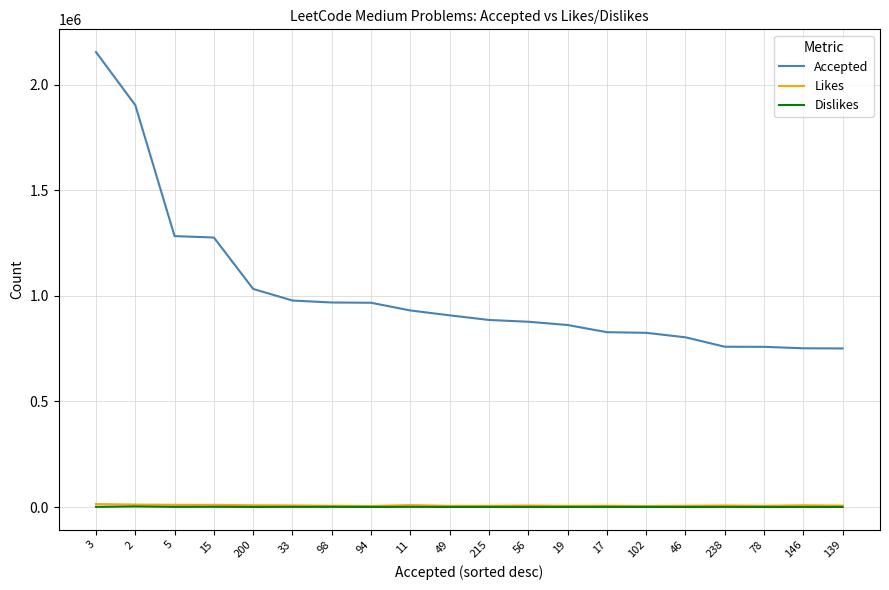

At which label does Likes first exceed 7145?

3